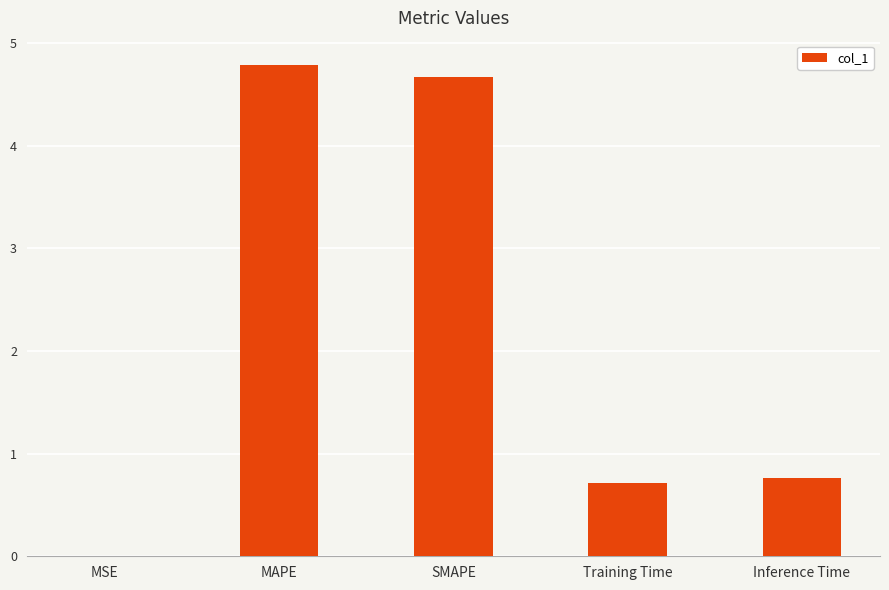

What is the maximum value shown in the chart?

4.8